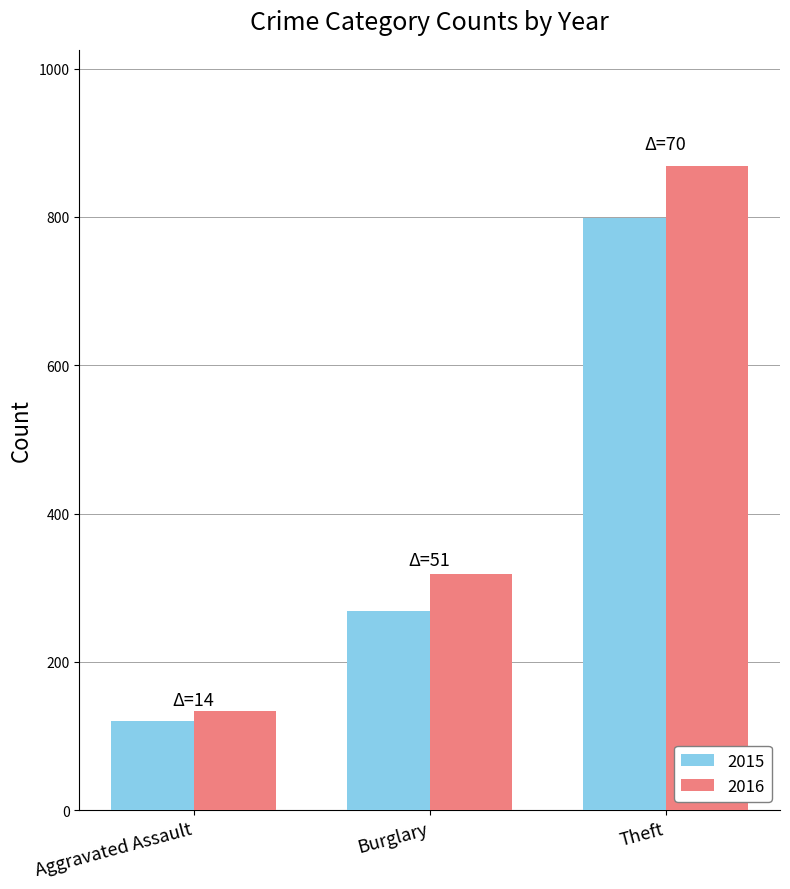

Are the bars horizontal?

No